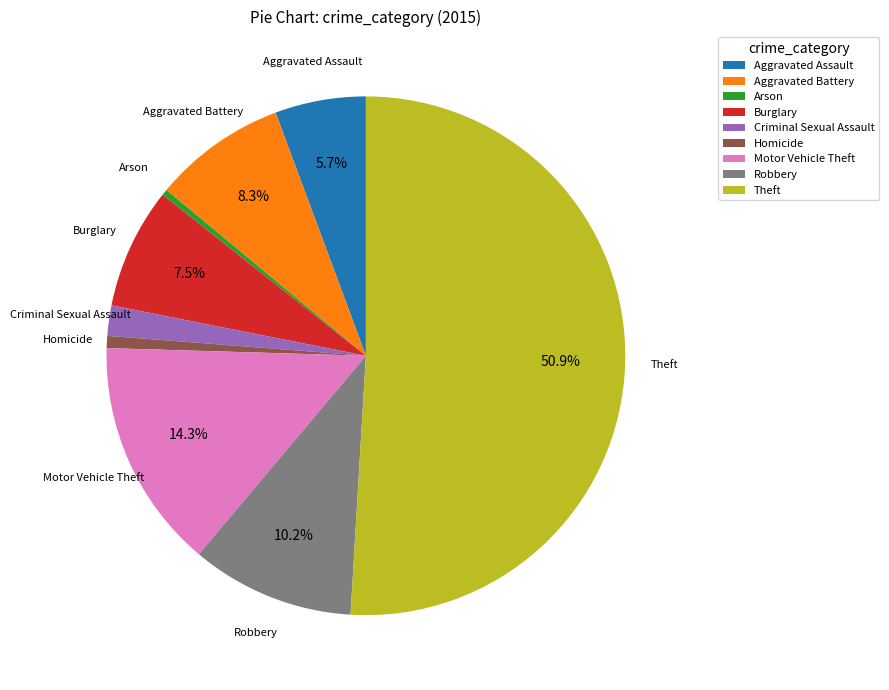

Does Homicide represent more than half of the total?

No